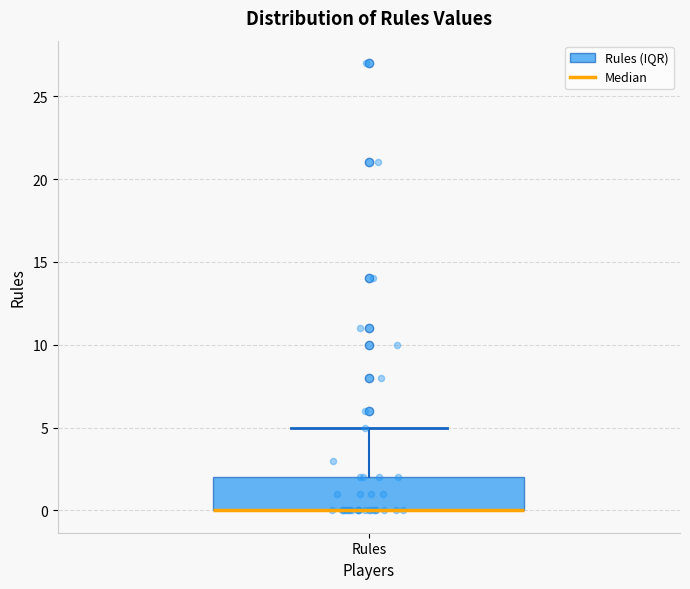

Read this box plot against the y-axis: the position of the median line, the range covered by the box, and the ends of both whiskers. The values are not printed on the chart, so give them approximately, as read against the axis.

median 0 (drawn on the box's lower edge), box 0 to 2, whiskers 0 to 5